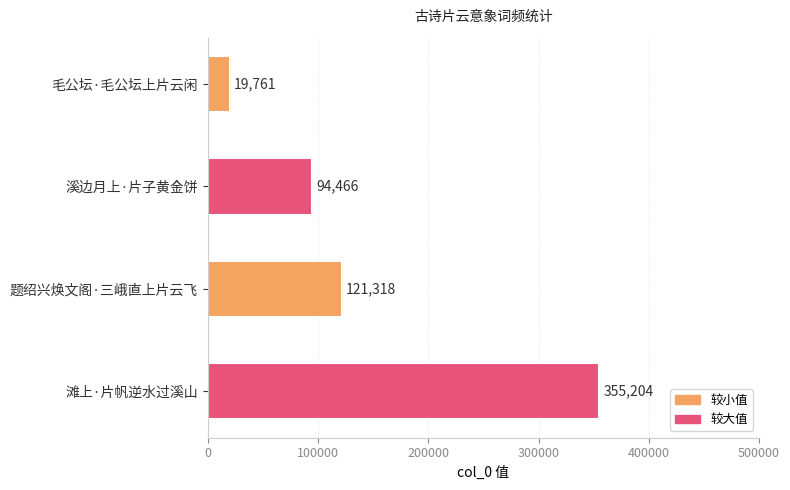

The chart shows a value of 121318 at 题绍兴焕文阁·三峨直上片云飞. True or false?

True